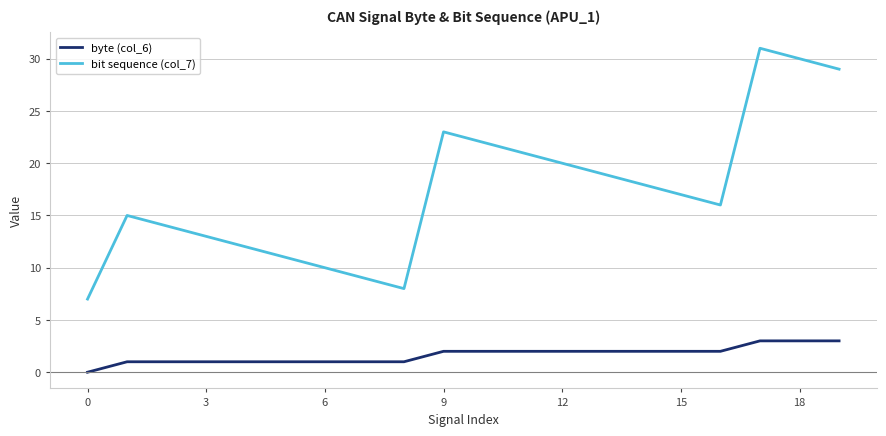

Which series has the largest range (max minus min)?

bit sequence (col_7)